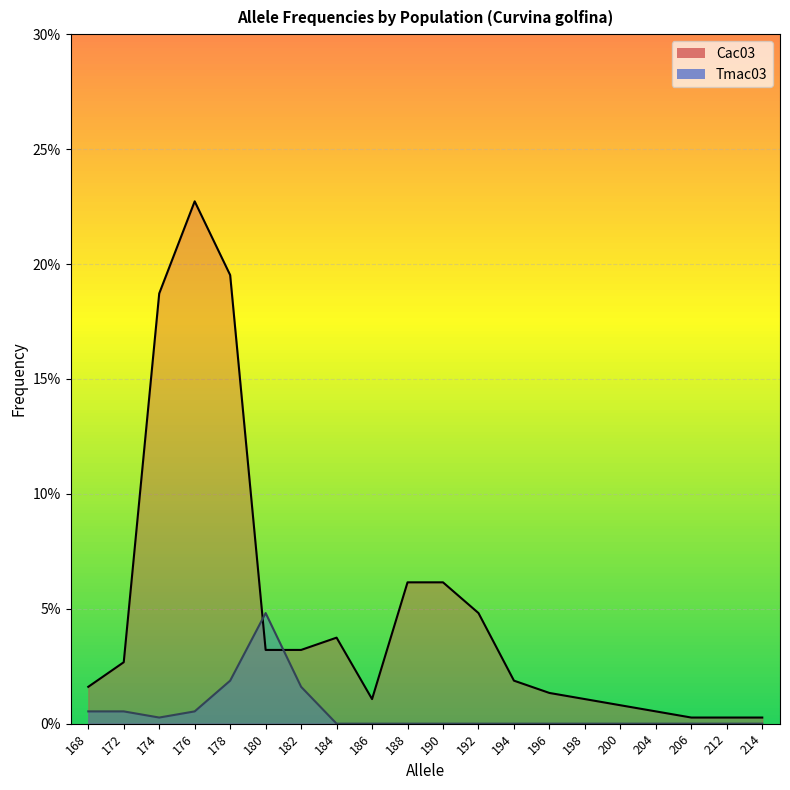

What is the sum of all Tmac03 values?

0.1